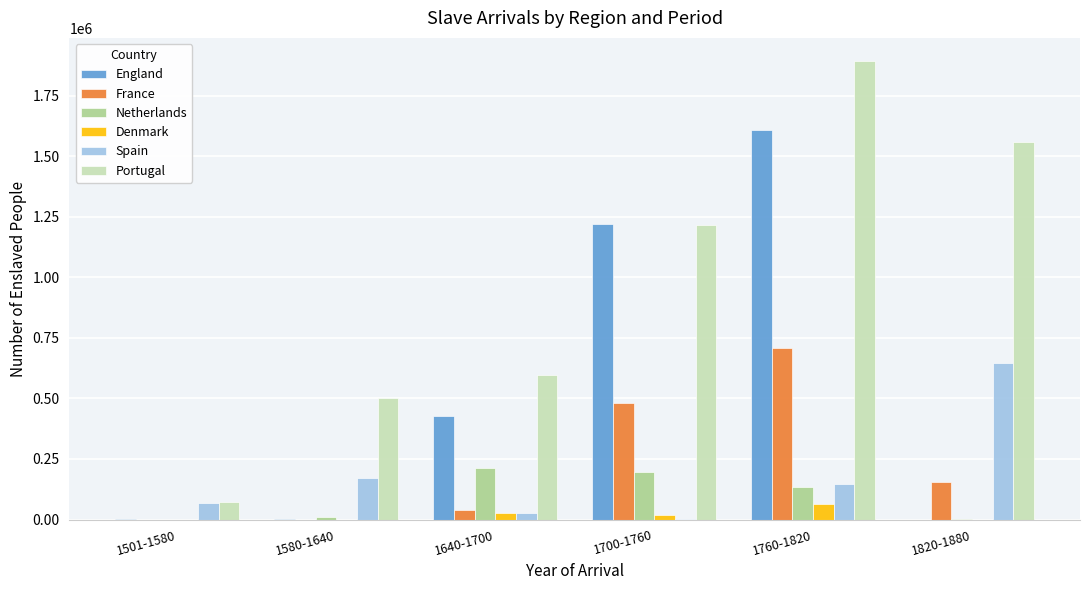

What is the maximum value shown in the chart?

1893203.6